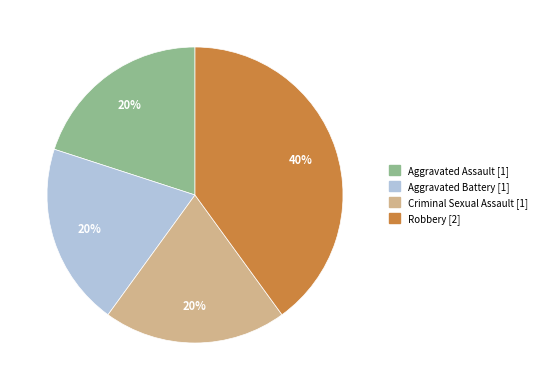

What is the largest slice in the pie chart?

Robbery